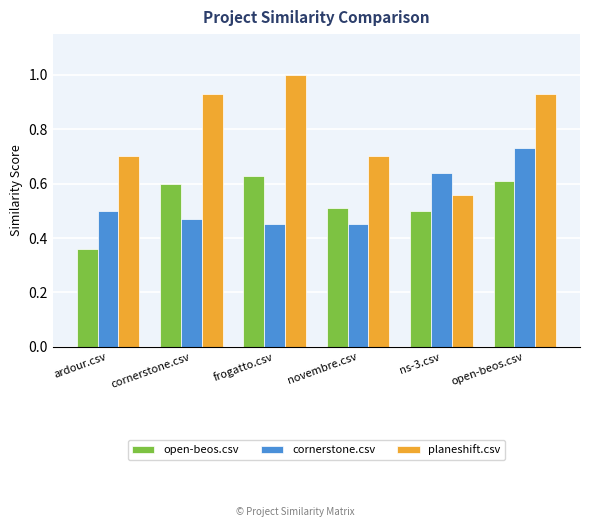

At which label does open-beos.csv reach its minimum?

ardour.csv